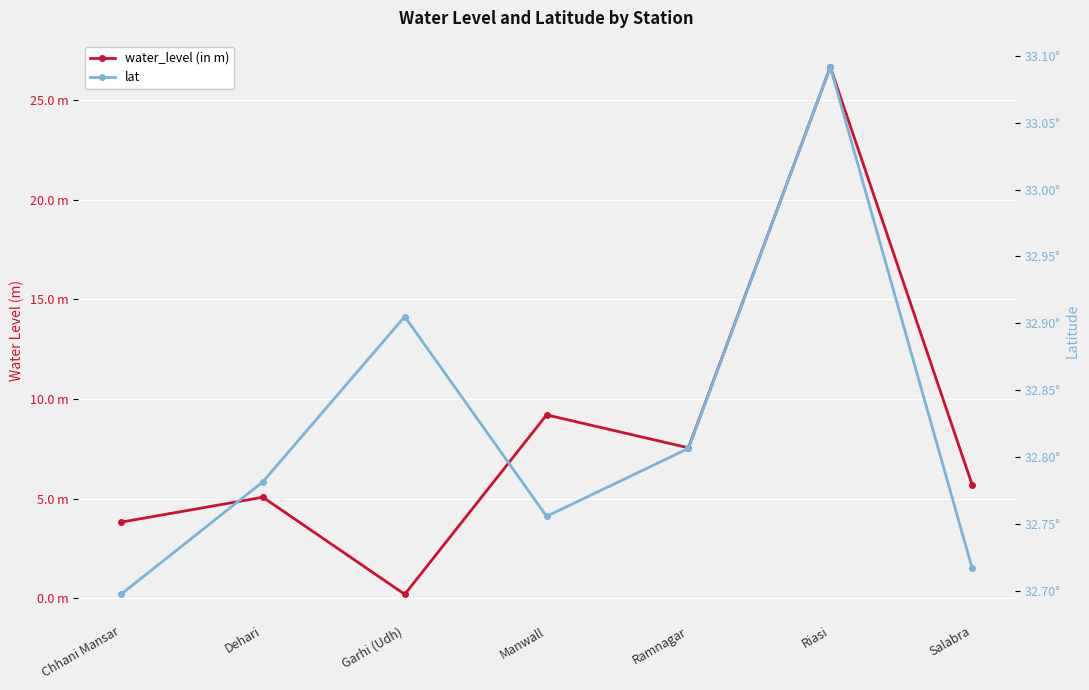

True or false: lat has more than 1 interior local peaks.

True